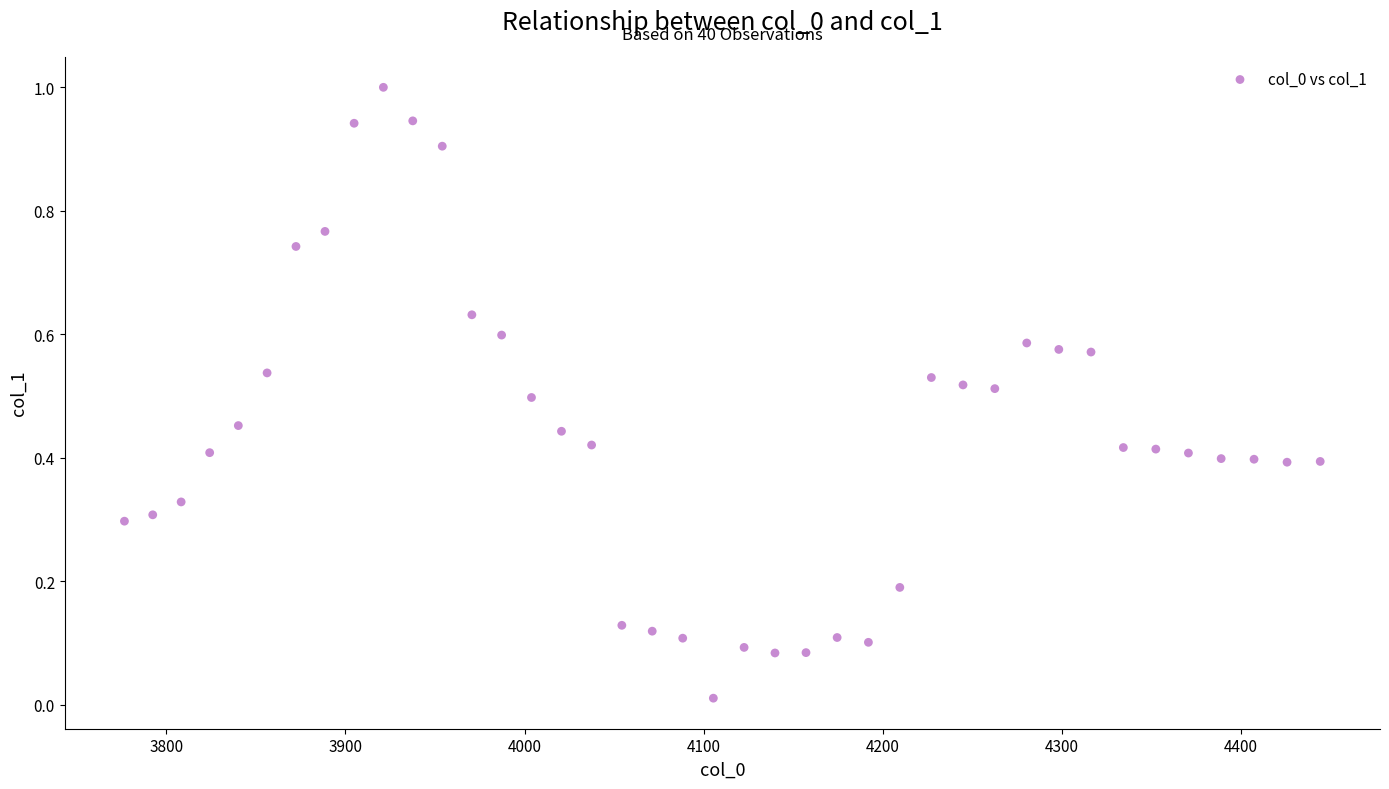

What is the range of X values (max minus min)?

667.4